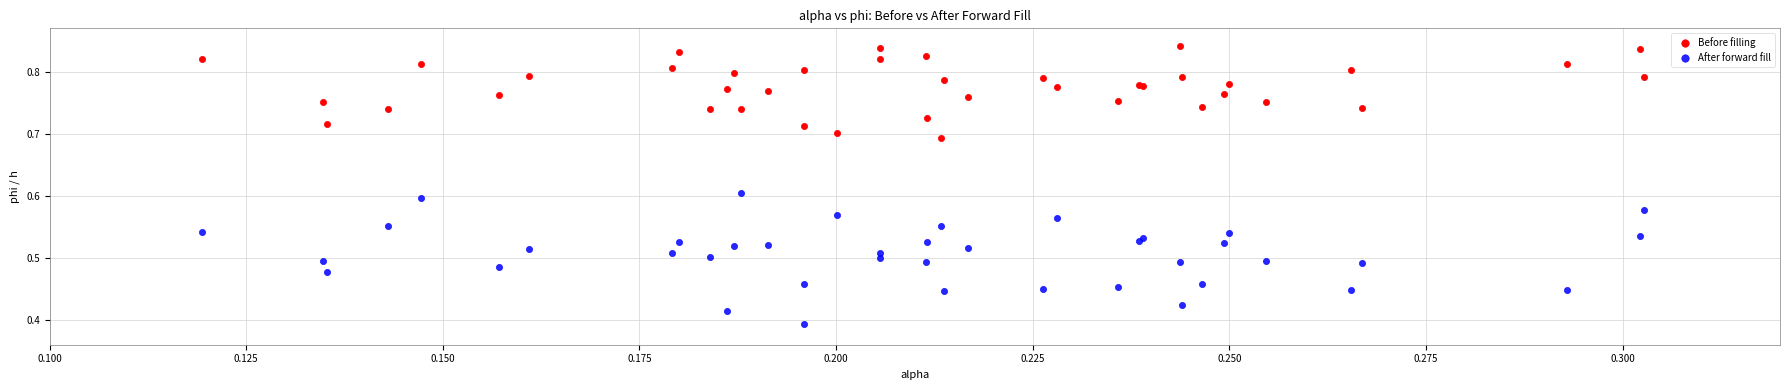

Which series has the largest Y range (max minus min)?

After forward fill